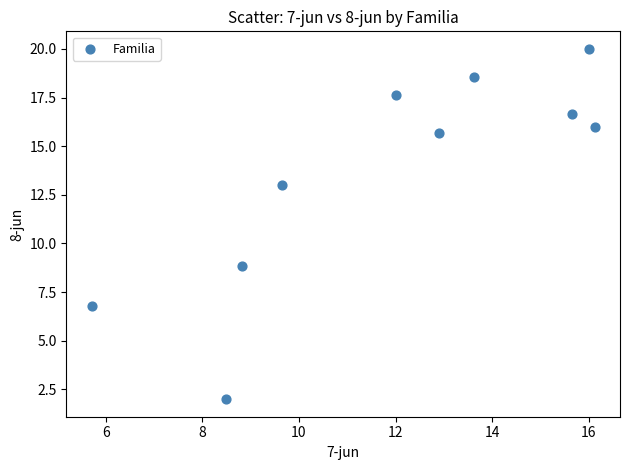

What is the range of Y values (max minus min)?

18.0